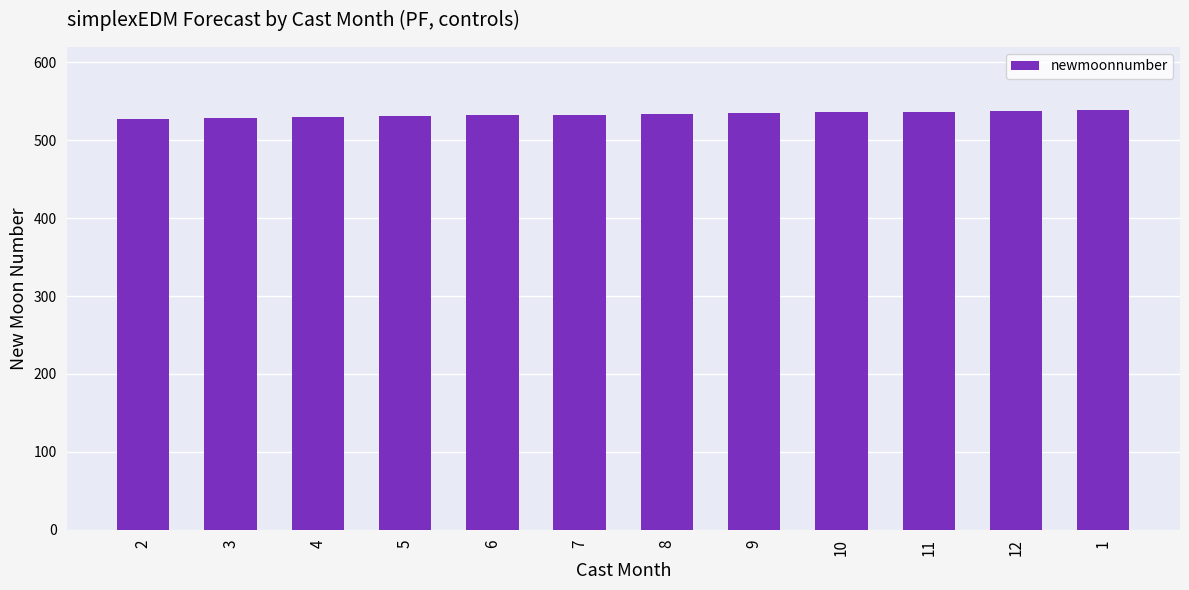

How many bars are there in total?

12